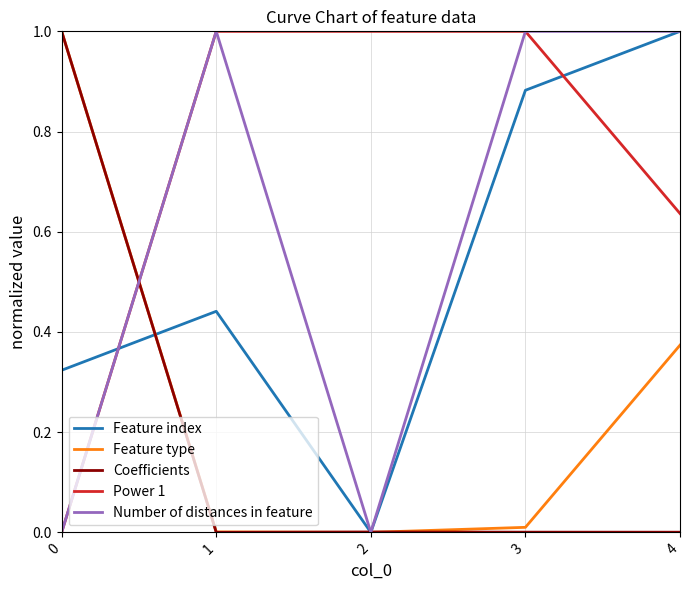

Which series has the largest total across all categories?

Power 1